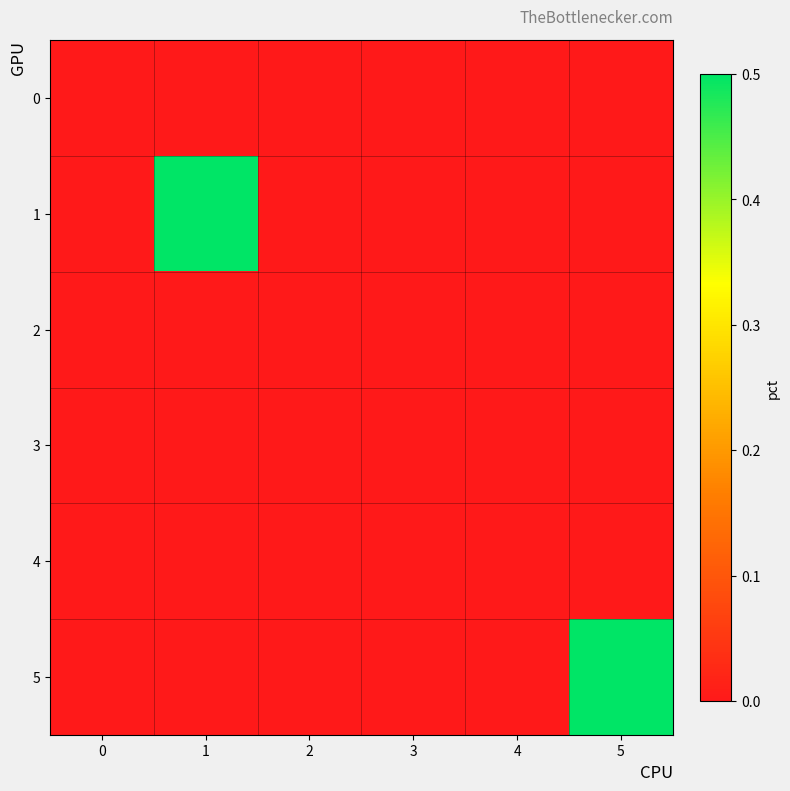

Which series has the largest total across all categories?

1